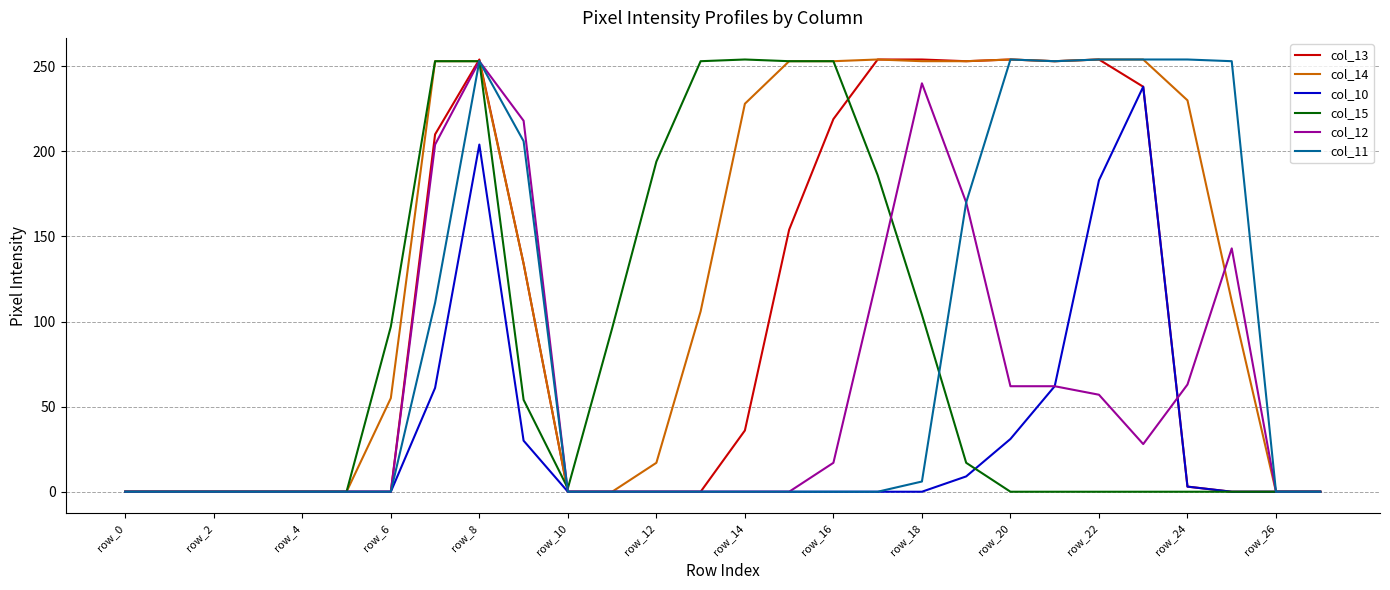

What is the greatest value displayed?

254